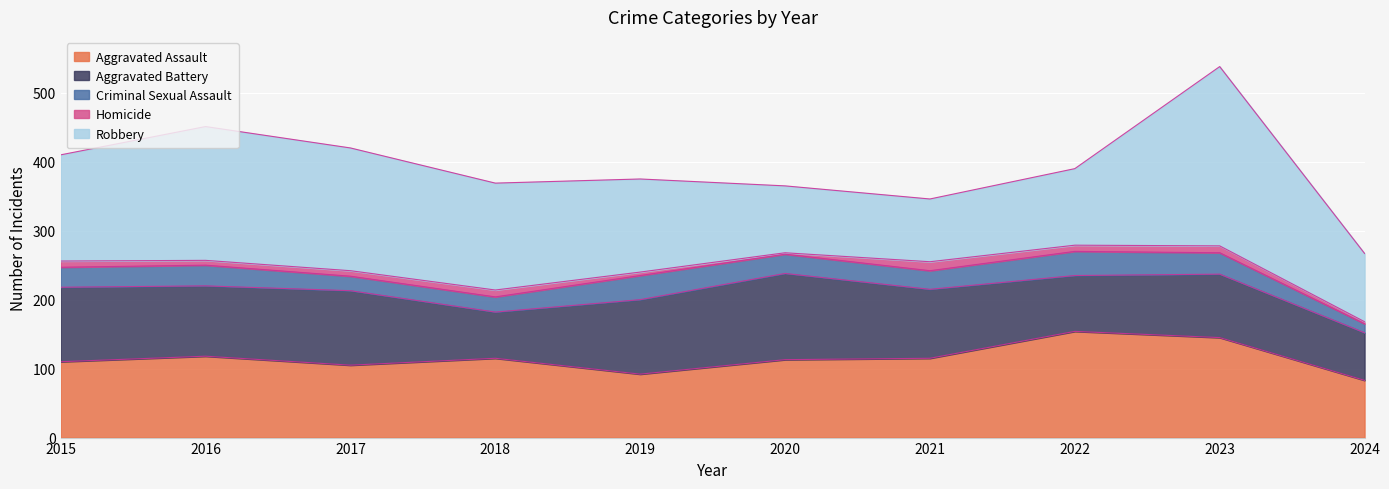

True or false: Homicide and Criminal Sexual Assault intersect in this chart.

False